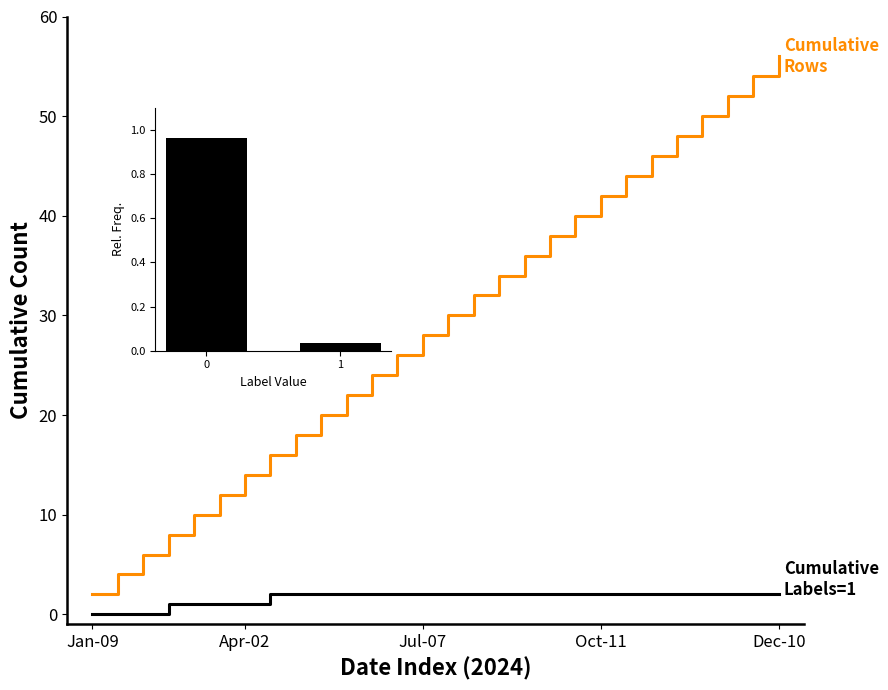

What is the maximum value shown in the chart?

56